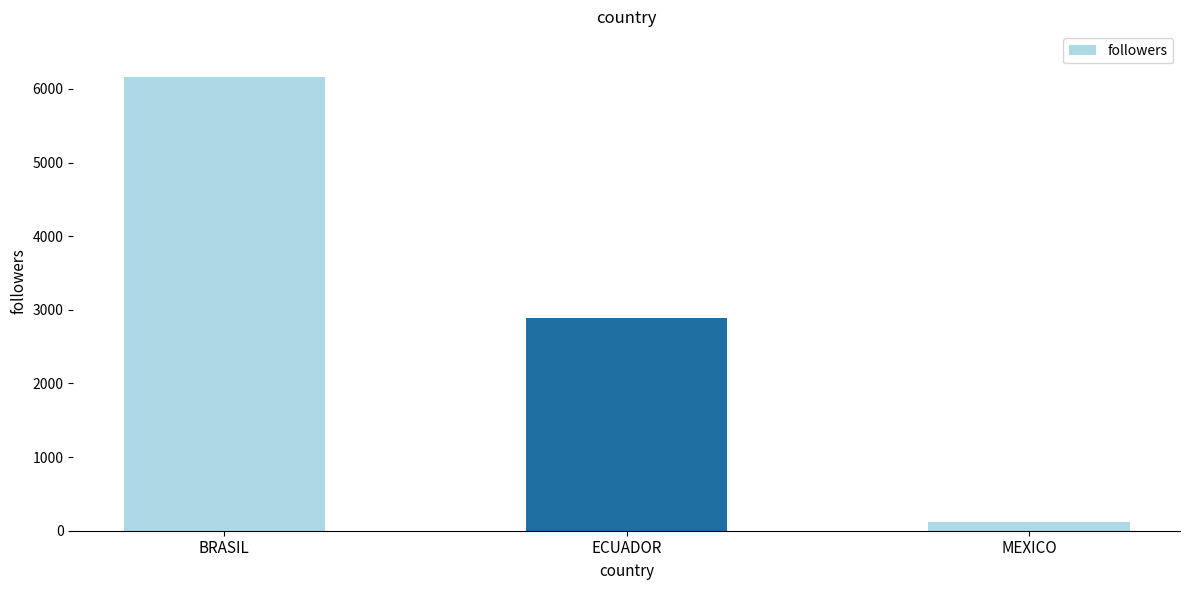

Reading left to right, what are all the values shown in this chart?

6166	2884	123